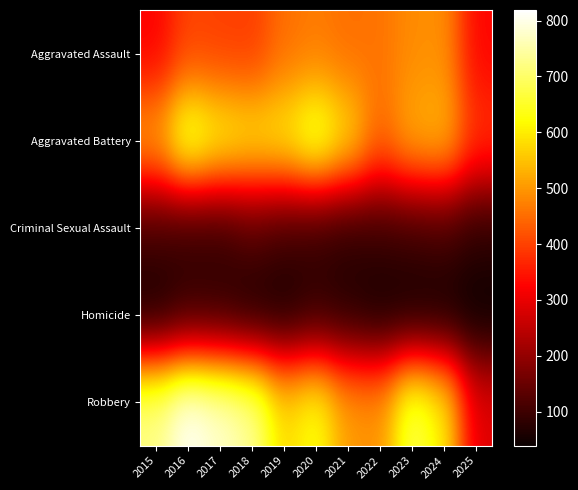

Rank the series at 2015 from highest to lowest value.

Robbery, Aggravated Battery, Aggravated Assault, Criminal Sexual Assault, Homicide